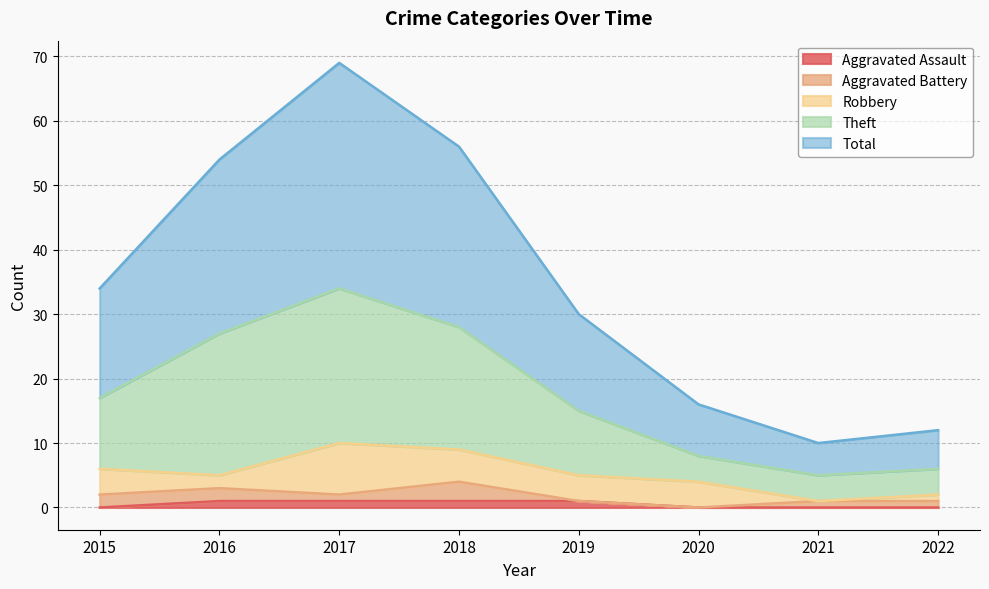

At which label is Theft closest to 19?

2015